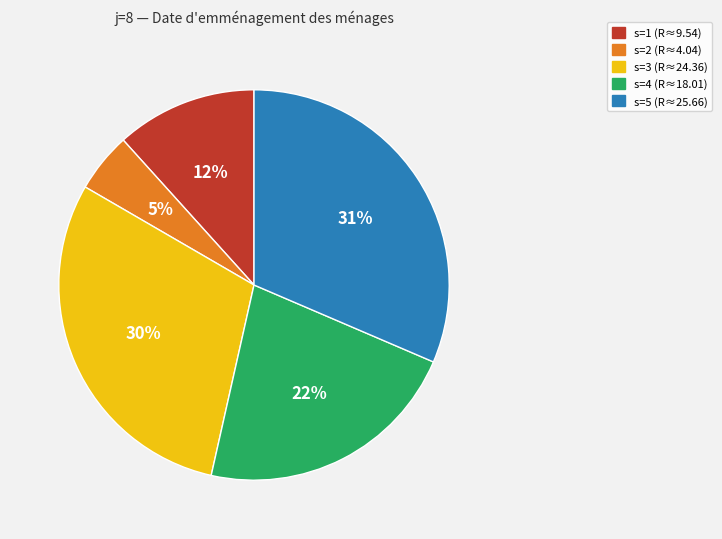

Approximately how many times larger is the value at s=3 compared to s=2?

6.0